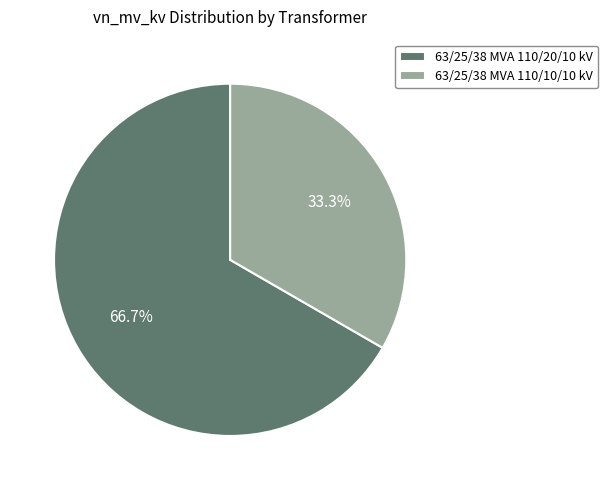

To the nearest percent, what portion does 63/25/38 MVA 110/20/10 kV represent?

67%